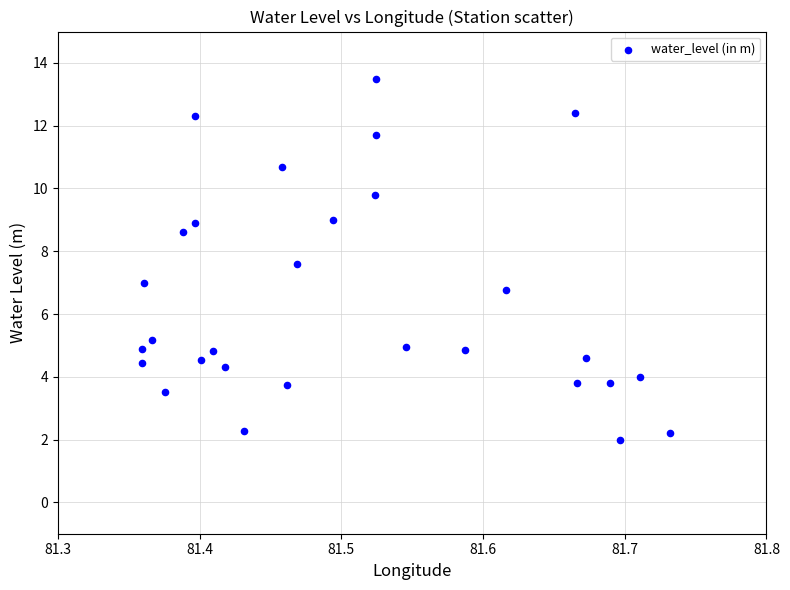

What is the range of X values (max minus min)?

0.4